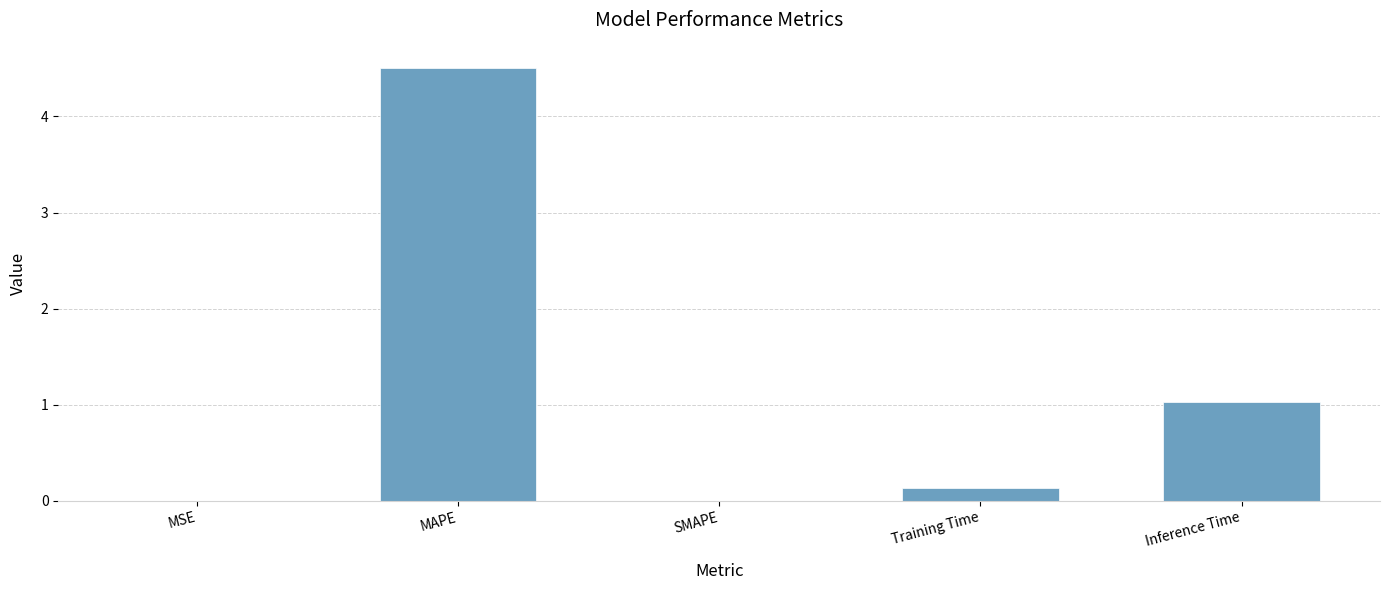

The chart shows a value of 1.0 at Inference Time. True or false?

True